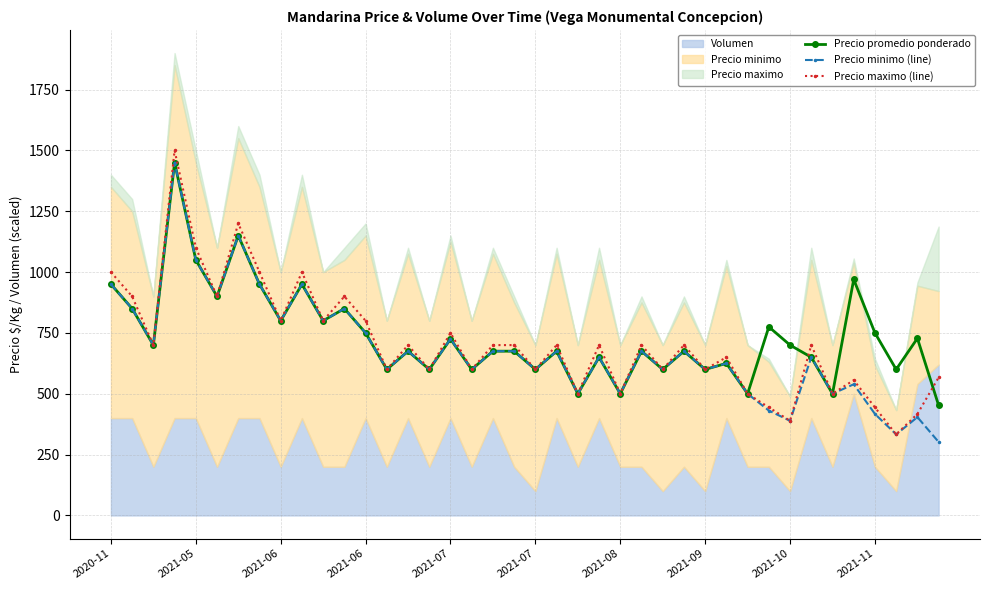

The Precio maximo (line) series shows 1100.0 at 2021-05. True or false?

True